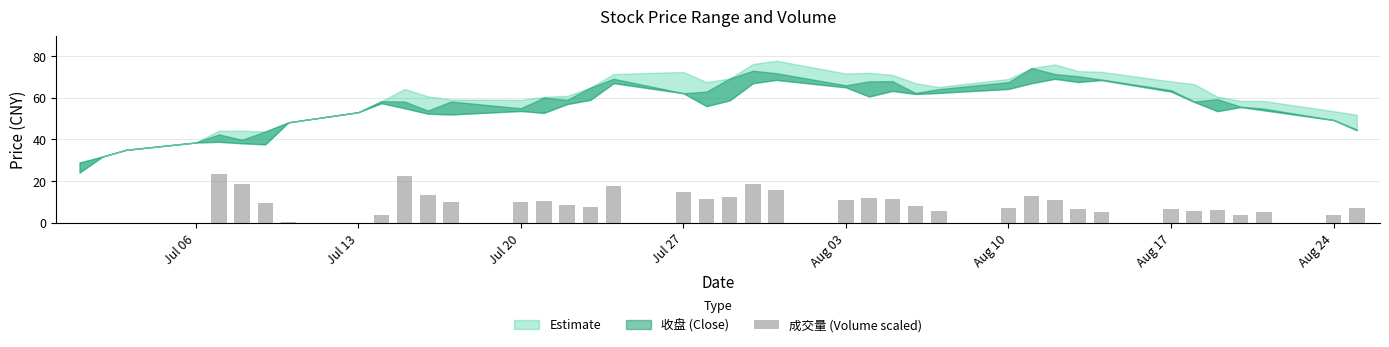

What is the greatest value displayed?

23.3